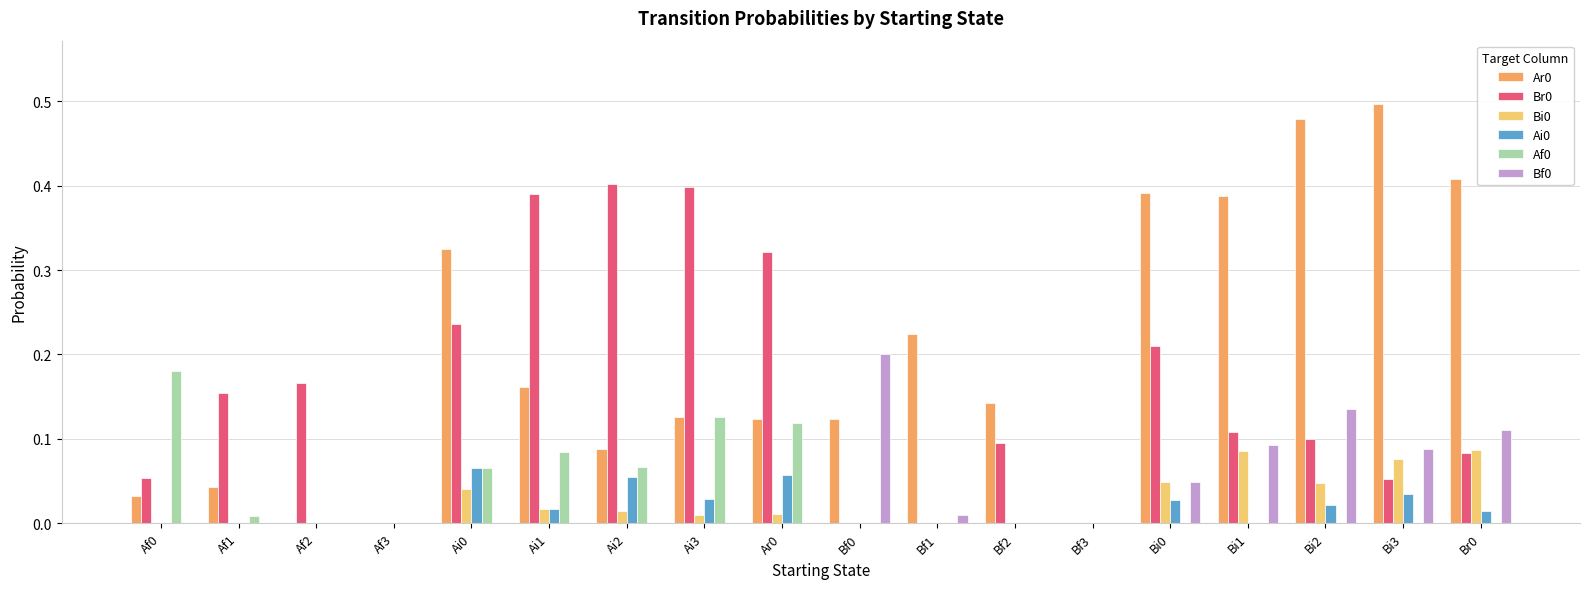

The Br0 series shows 0.2 at Ai0. True or false?

True